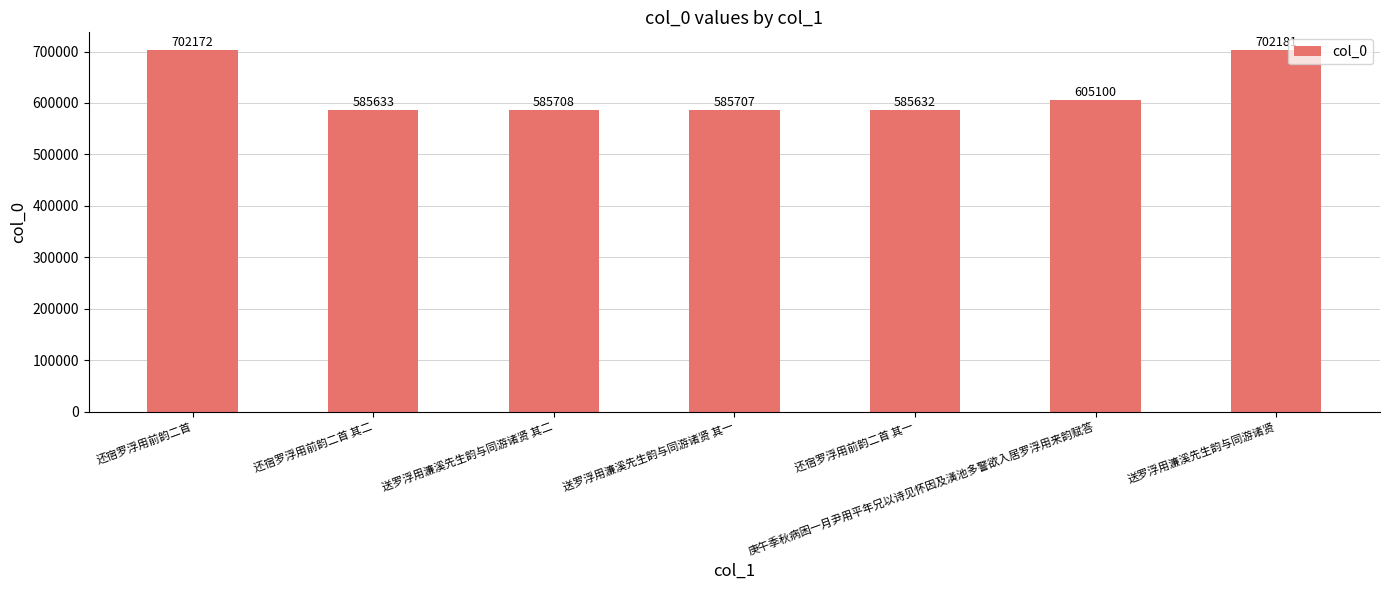

What is the ratio of the value at 还宿罗浮用前韵二首 其一 to the value at 还宿罗浮用前韵二首?

0.8